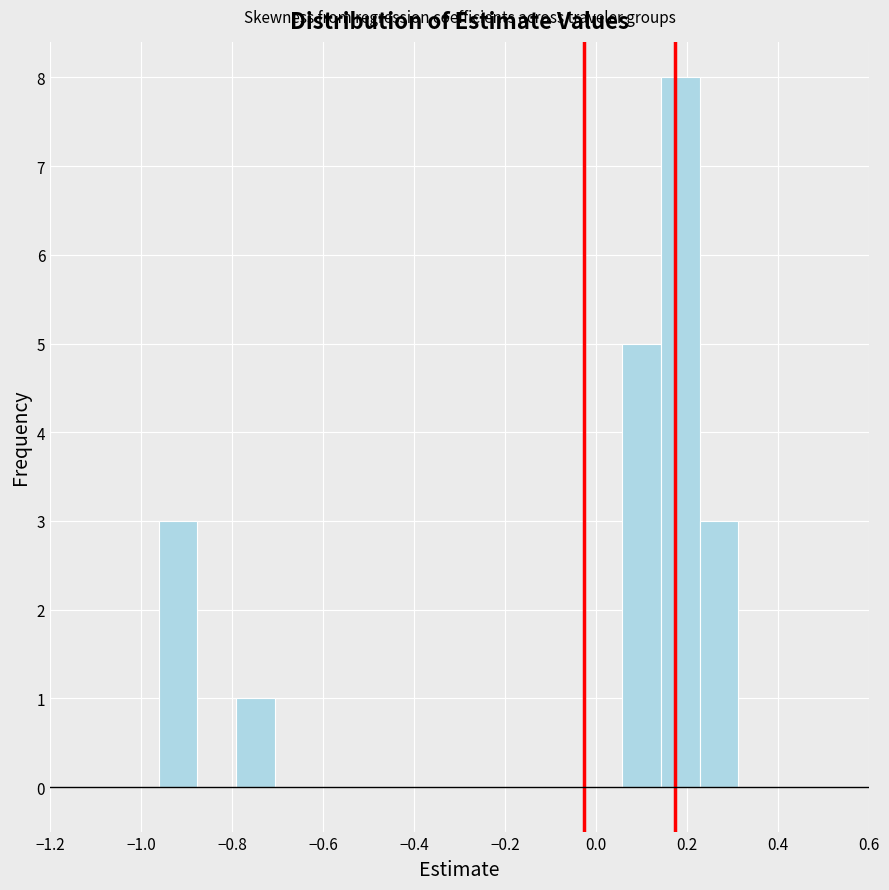

Reading left to right, transcribe this chart: for each bar, give the range it covers on the x-axis and its height. Neither the bar edges nor the heights are printed on the chart, so give them approximately, as read against the axes.

-0.96 to -0.88: 3
-0.88 to -0.80: 0
-0.80 to -0.70: 1
-0.70 to -0.62: 0
-0.62 to -0.54: 0
-0.54 to -0.46: 0
-0.46 to -0.36: 0
-0.36 to -0.28: 0
-0.28 to -0.20: 0
-0.20 to -0.12: 0
-0.12 to -0.02: 0
-0.02 to 0.06: 0
0.06 to 0.14: 5
0.14 to 0.22: 8
0.22 to 0.32: 3